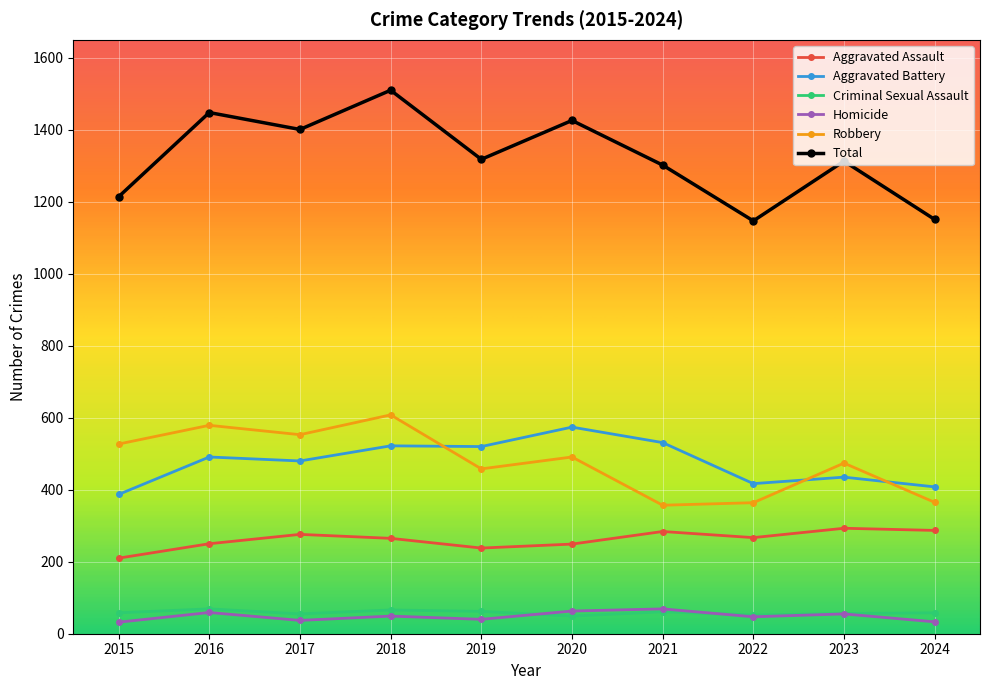

Is it true that Aggravated Assault equals 105 at 2022?

False